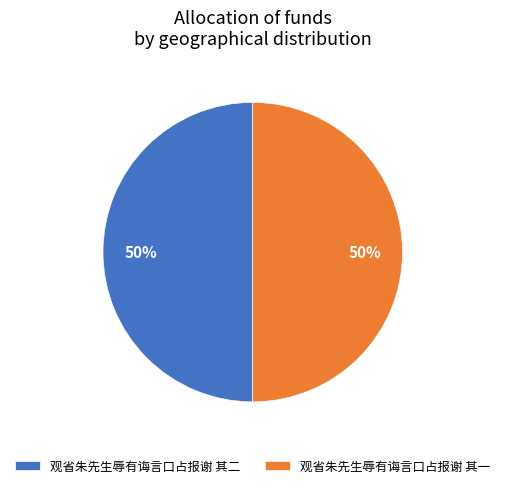

Approximately how many times larger is the value at 观省朱先生辱有诲言口占报谢 其一 compared to 观省朱先生辱有诲言口占报谢 其二?

1.0